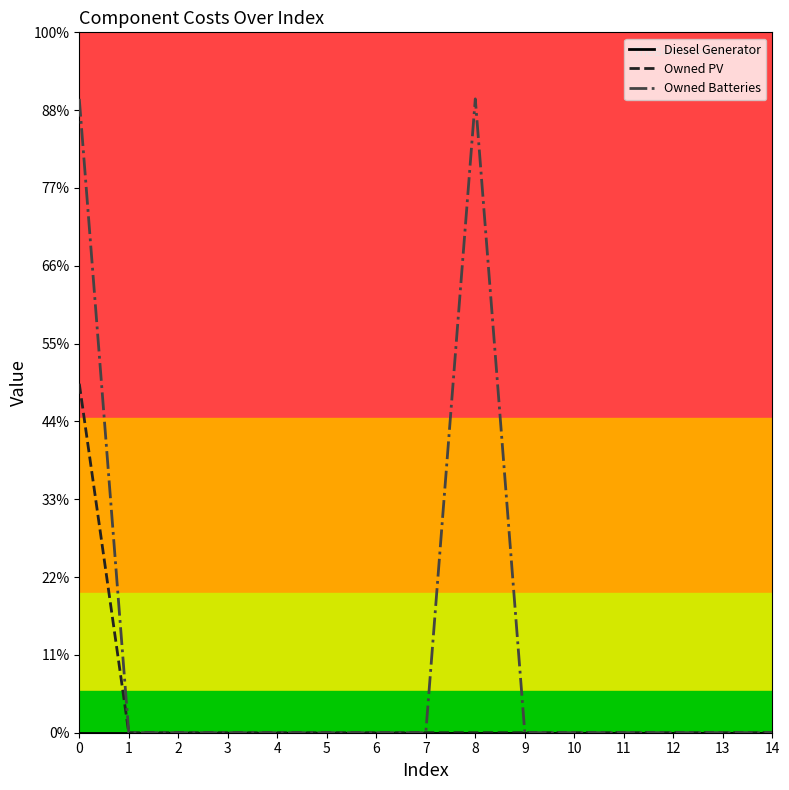

True or false: Owned PV and Owned Batteries cross at least once.

False